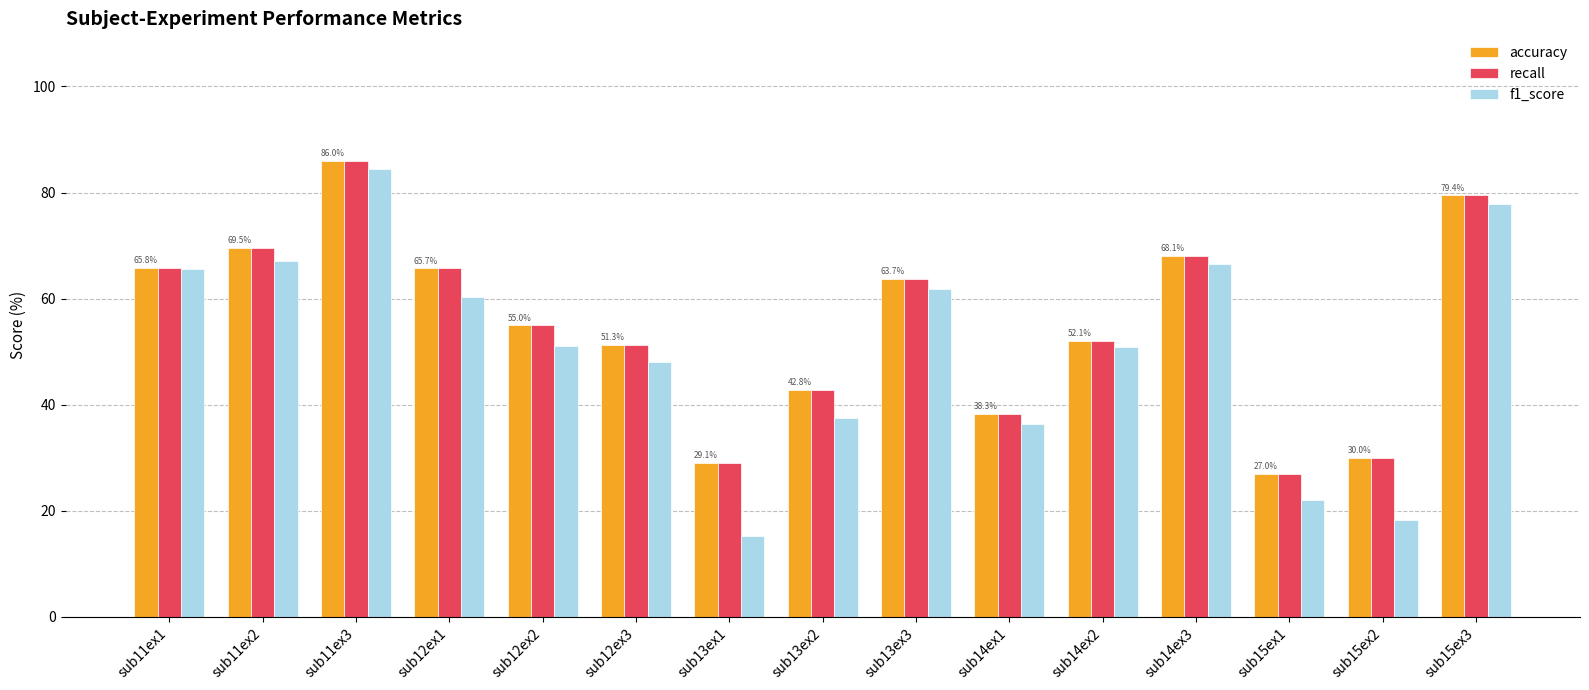

Is it true that recall equals 13.0 at sub13ex3?

False